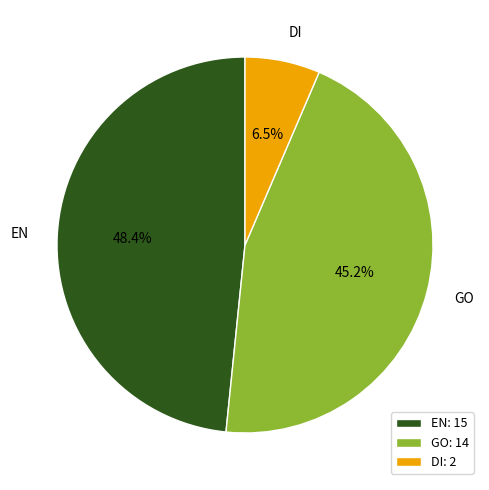

Approximately how many times larger is the value at GO compared to EN?

0.9